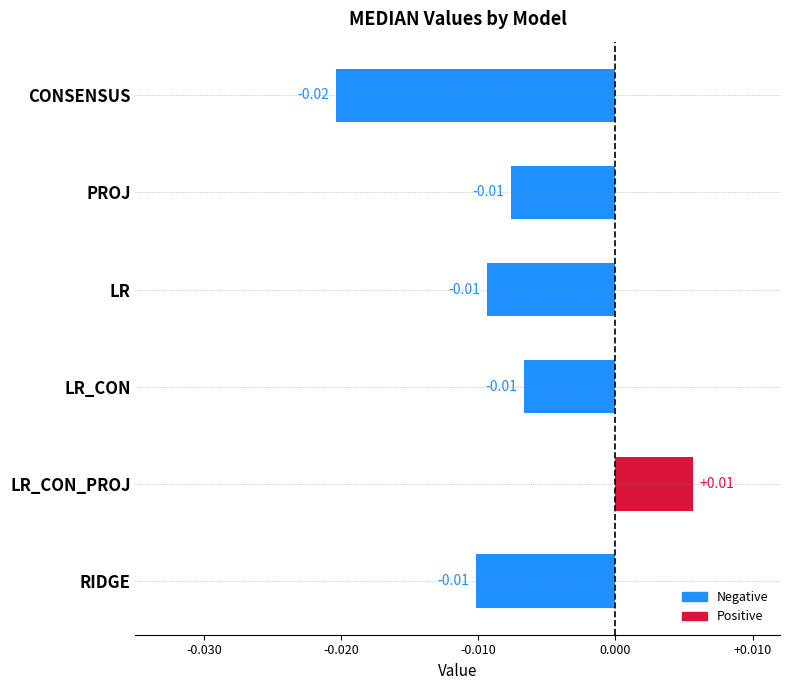

Which has a higher value, LR_CON_PROJ or LR?

LR_CON_PROJ